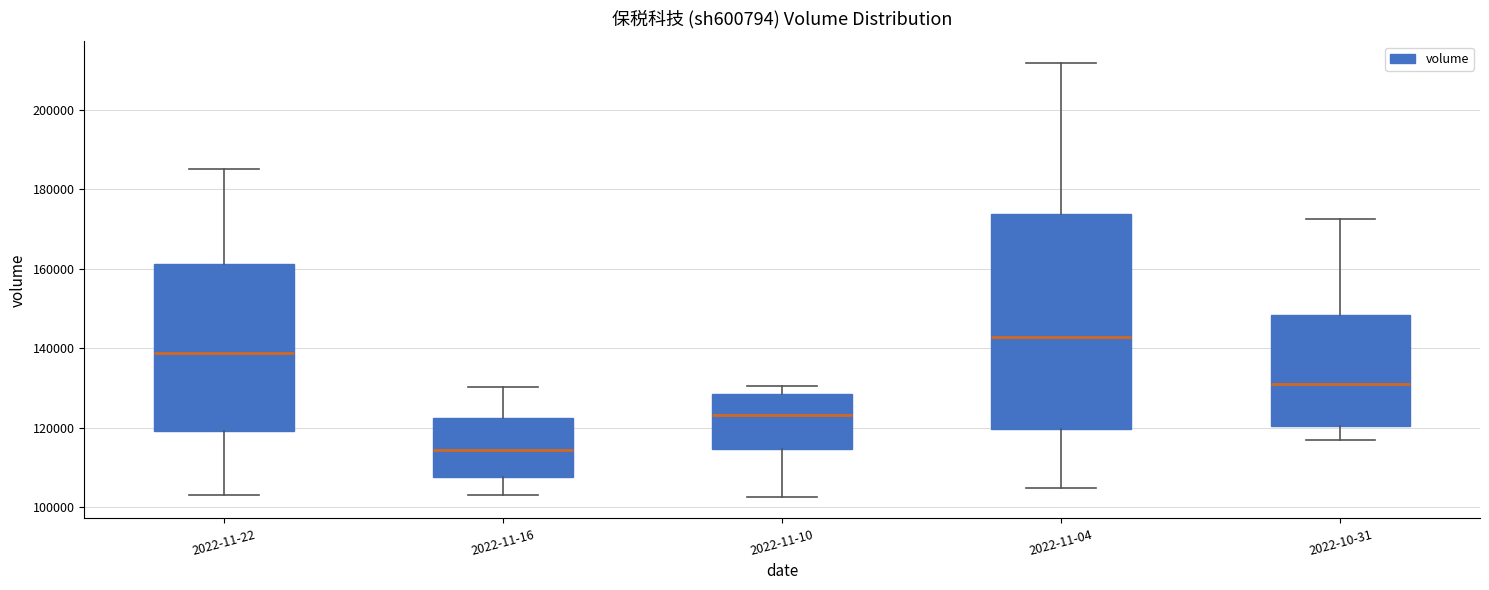

Which box's median line is the lowest?

2022-11-16